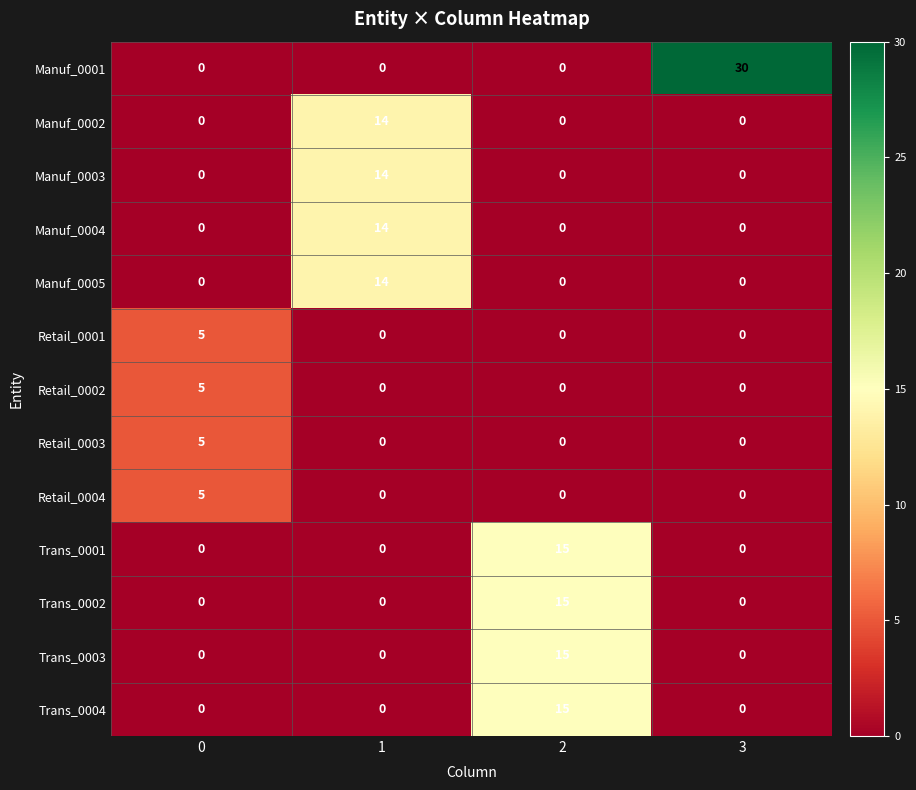

Which series changed the most between 1 and 3?

Manuf_0001